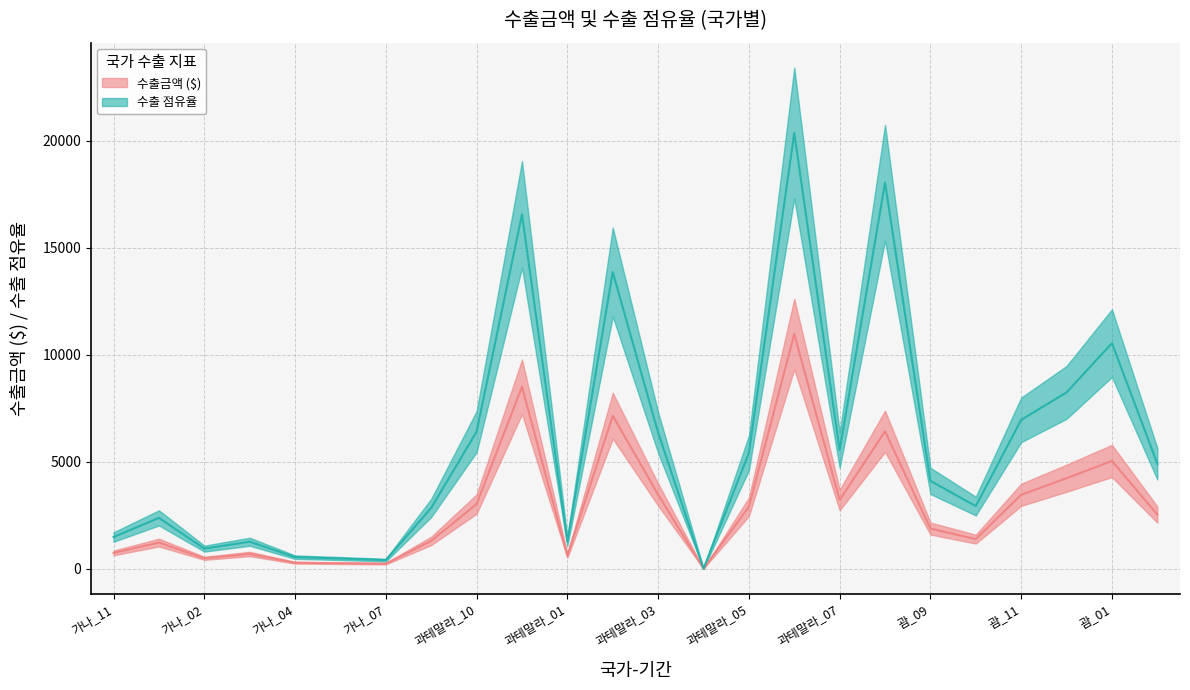

At which category does export_amount reach its first local valley?

가나_02